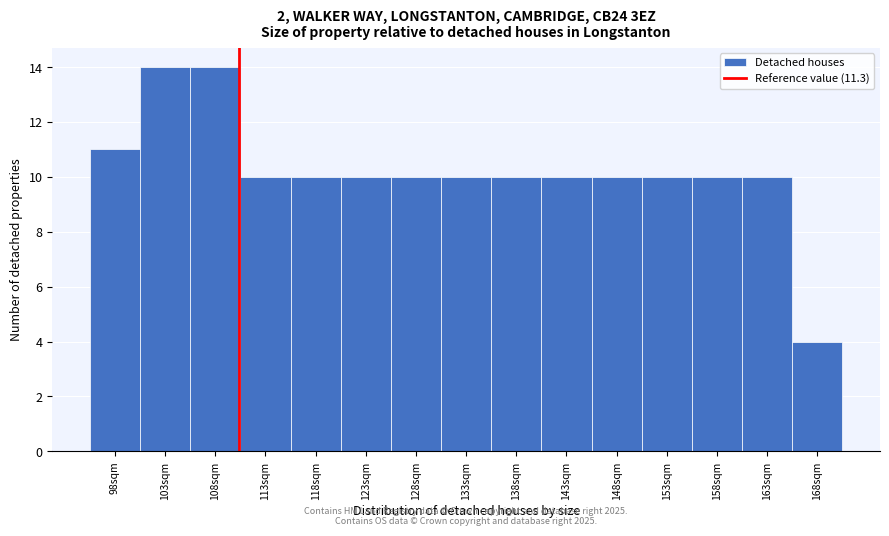

Reading left to right, transcribe all the data shown in this chart.

11	14	14	10	10	10	10	10	10	10	10	10	10	10	4